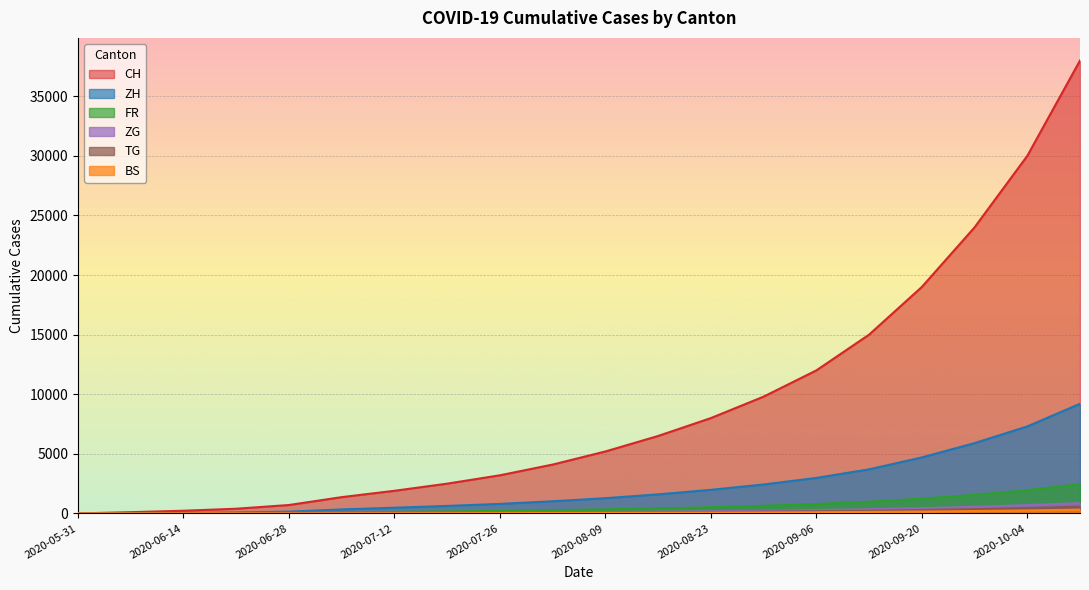

Where does the TG series first go above 79?

2020-08-16